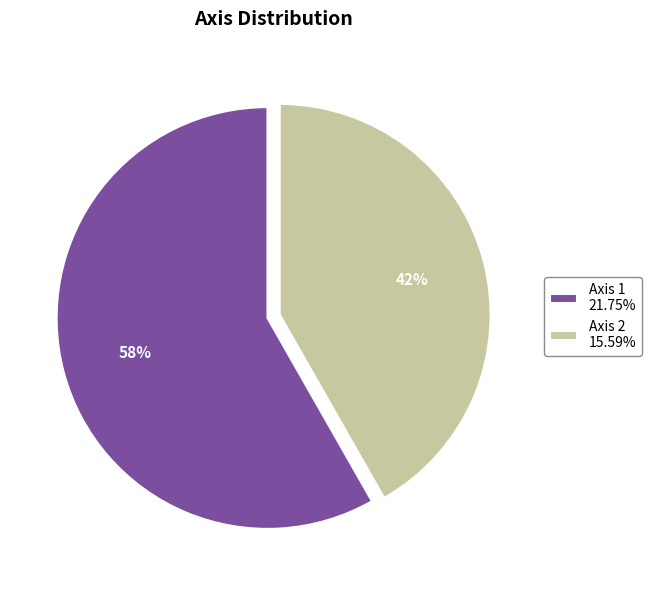

Approximately how many times larger is the value at Axis 1 21.75% compared to Axis 2 15.59%?

1.4